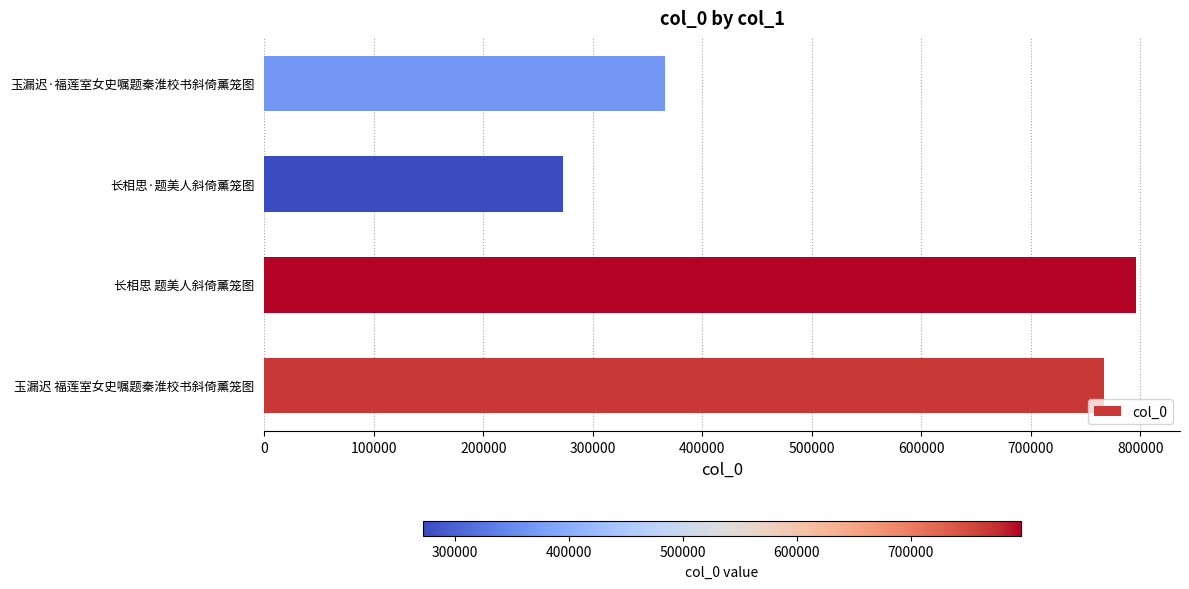

What is the sum of all values?

2201404